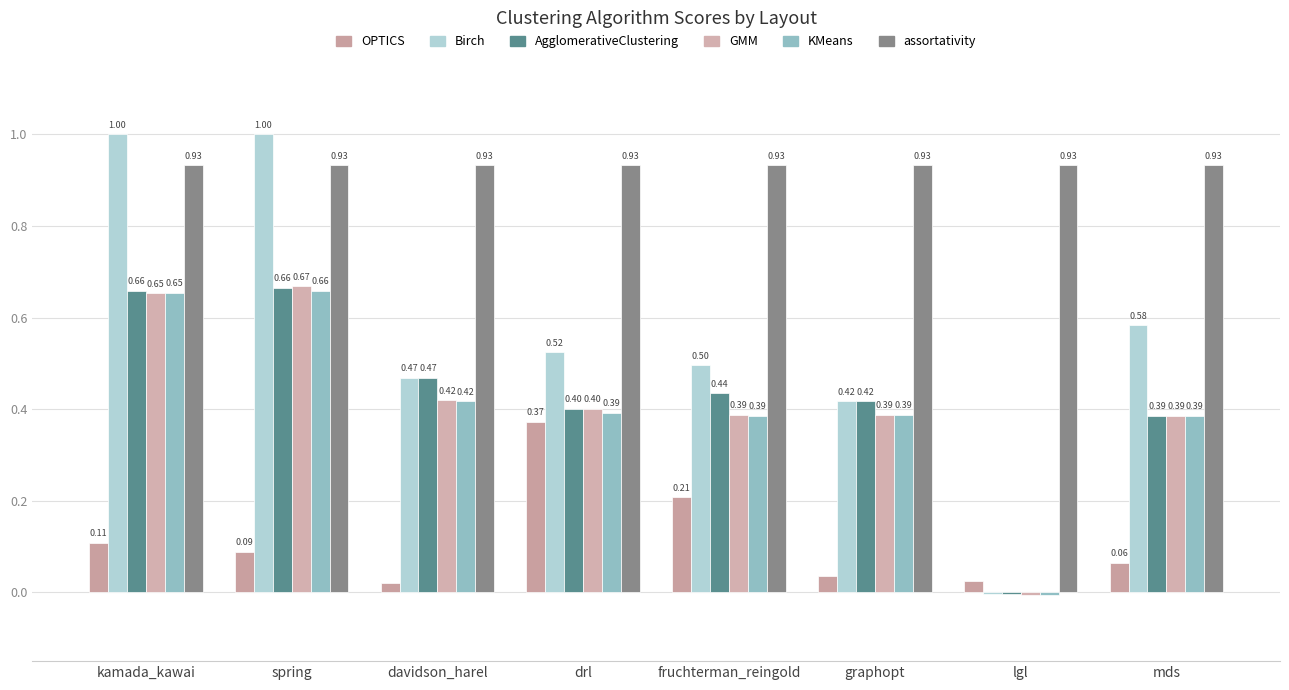

Count the number of categories in the chart.

8